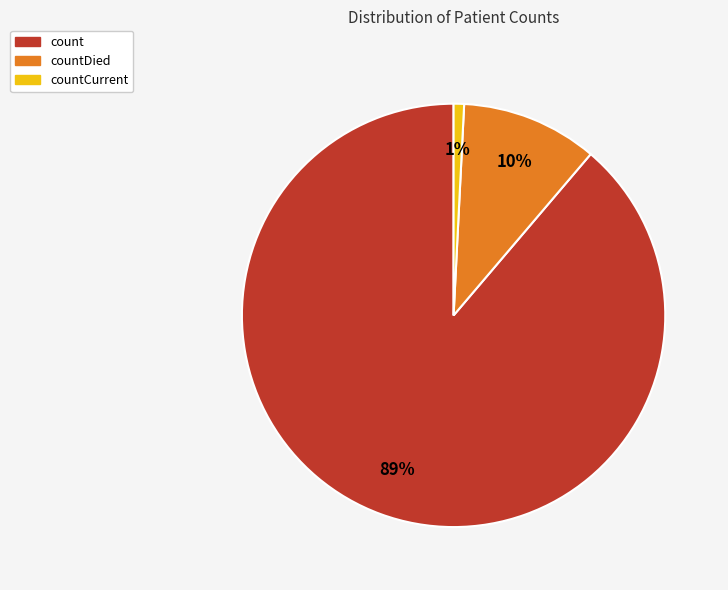

To the nearest percent, what is the difference between the largest and smallest slice percentages?

88%